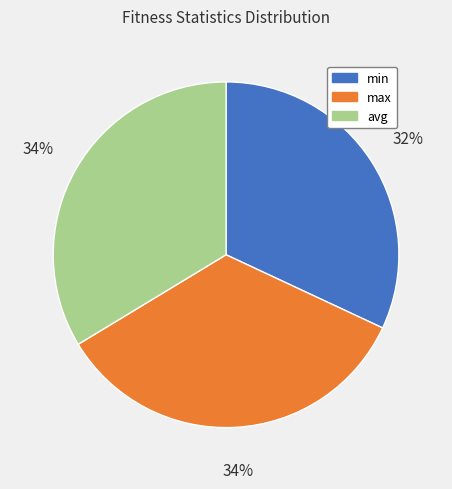

To the nearest percent, what portion does avg represent?

34%